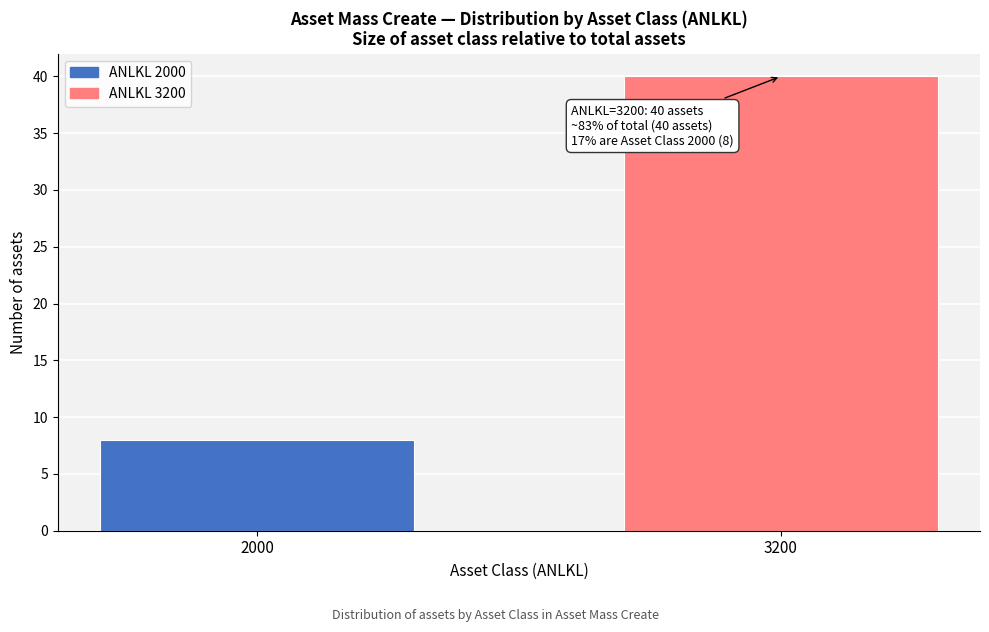

Reading left to right, what are all the values shown in this chart?

8	40